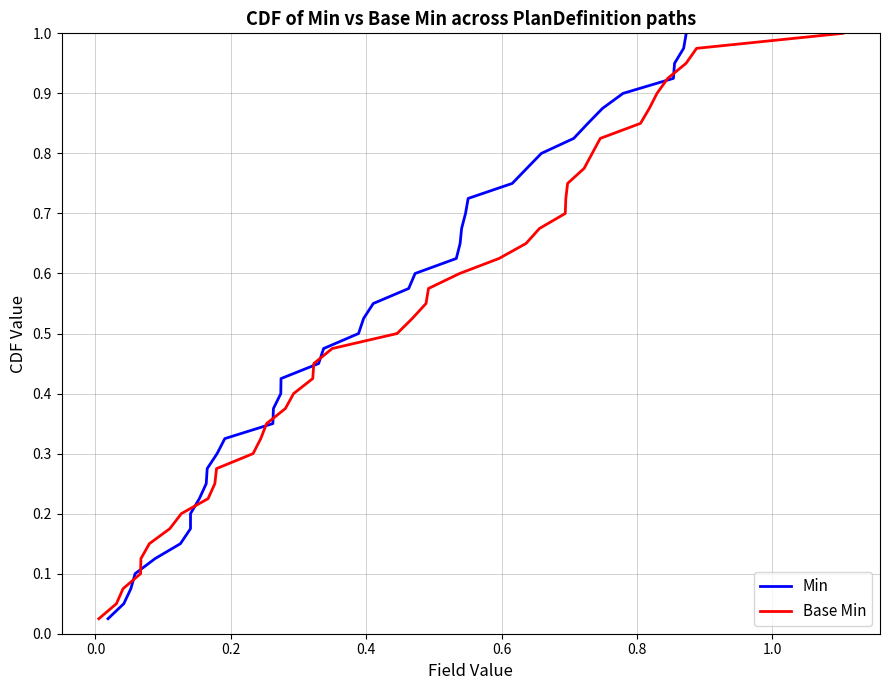

What is the difference between the maximum and minimum values in the Base Min series?

1.0